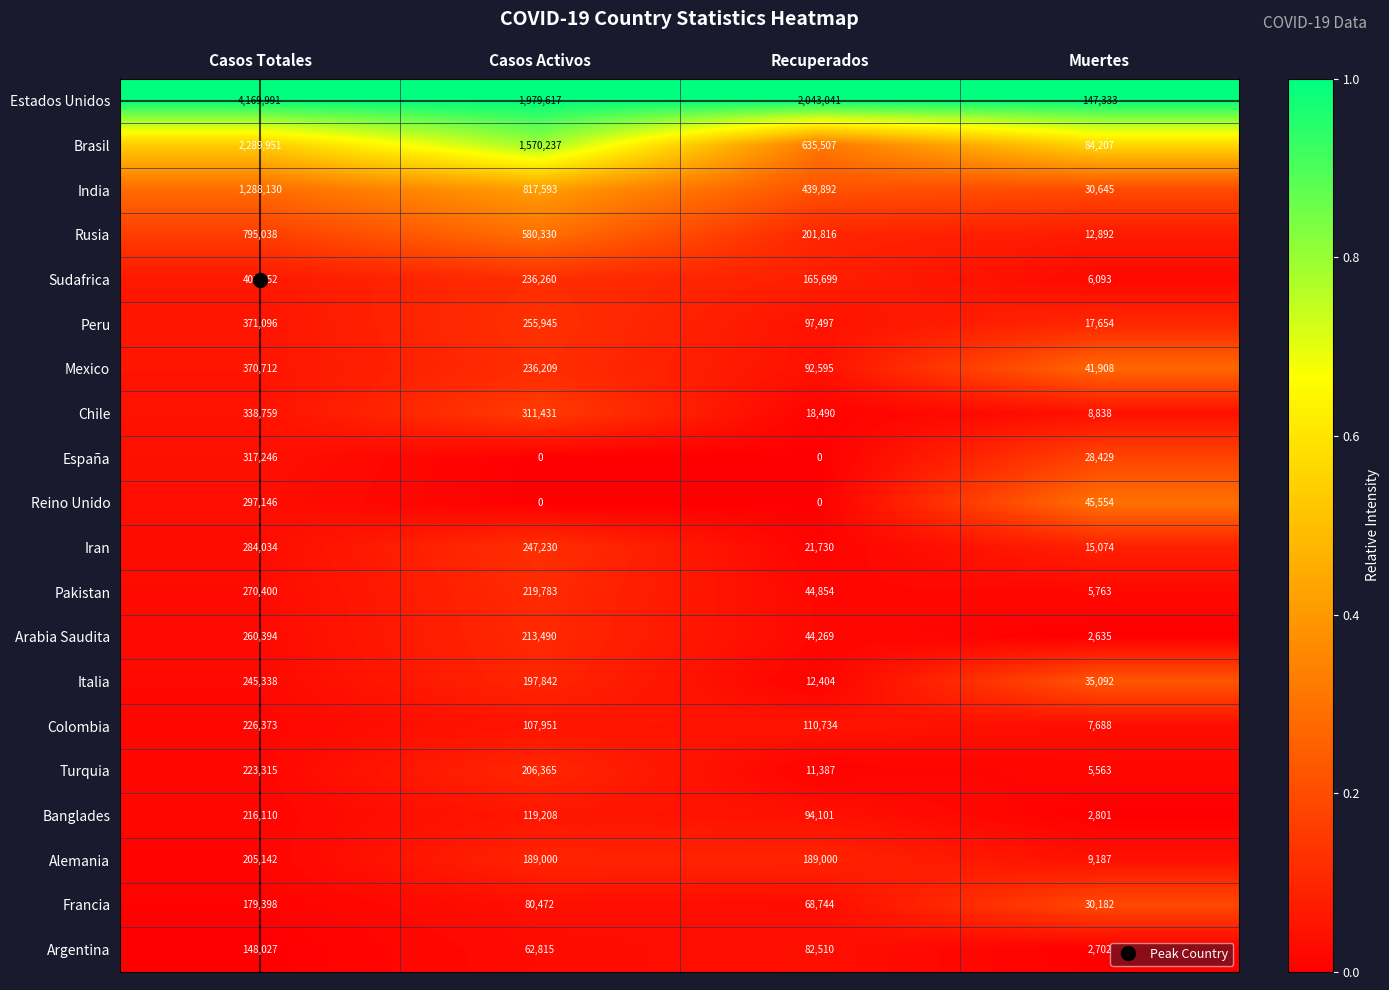

Which series has the largest range (max minus min)?

Estados Unidos